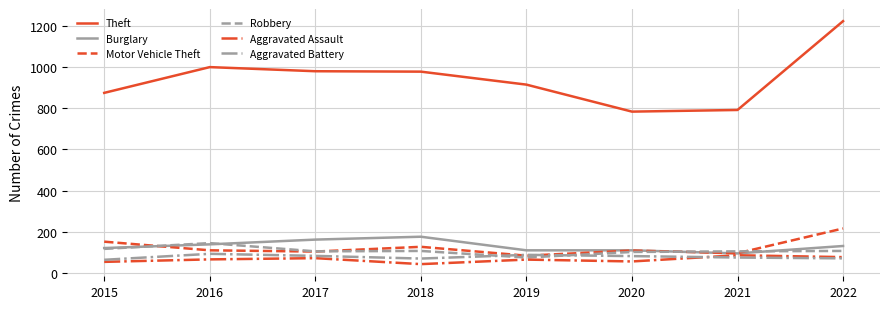

How many lines are shown in the chart?

6